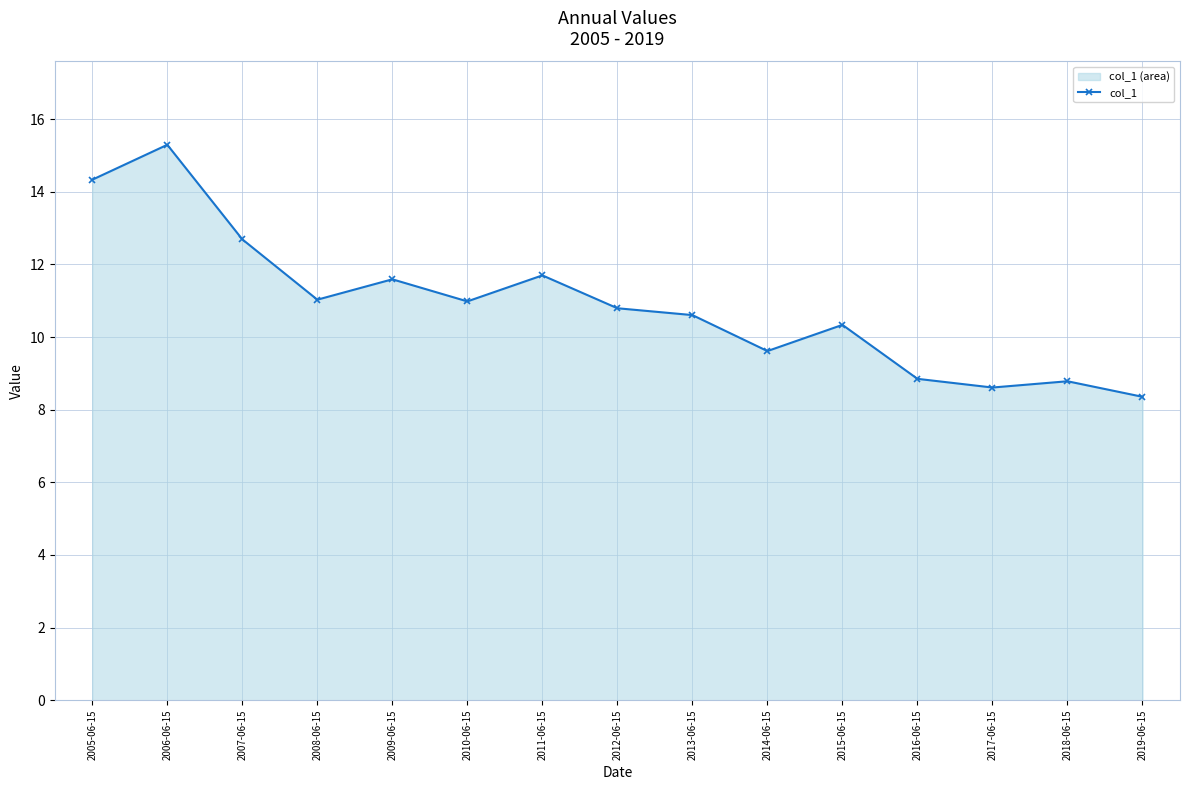

Count the number of data series in this chart.

1